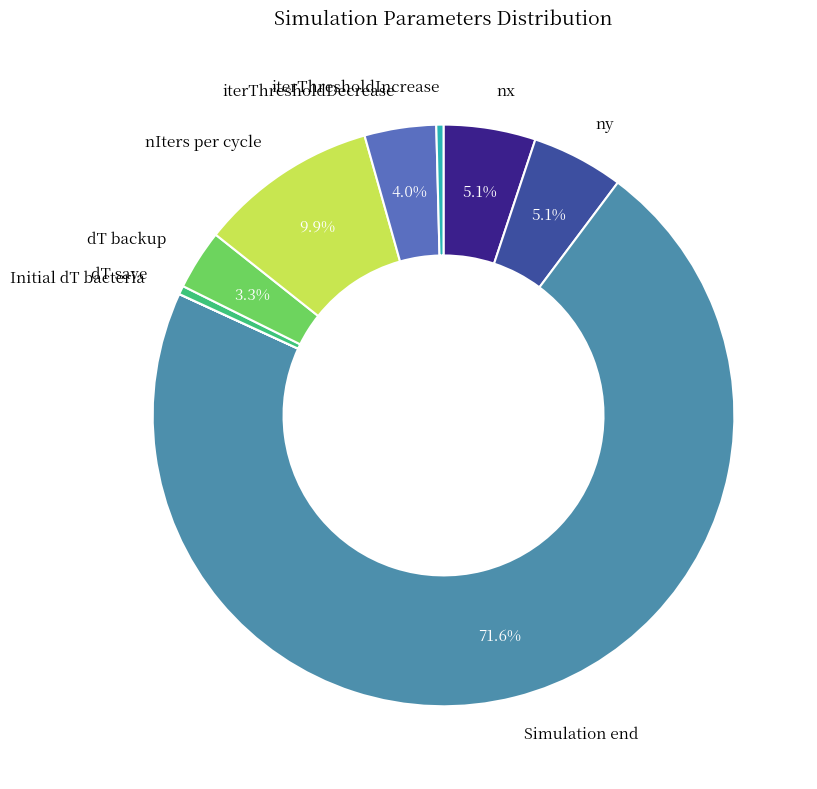

To the nearest percent, what is the difference between the largest and smallest slice percentages?

72%